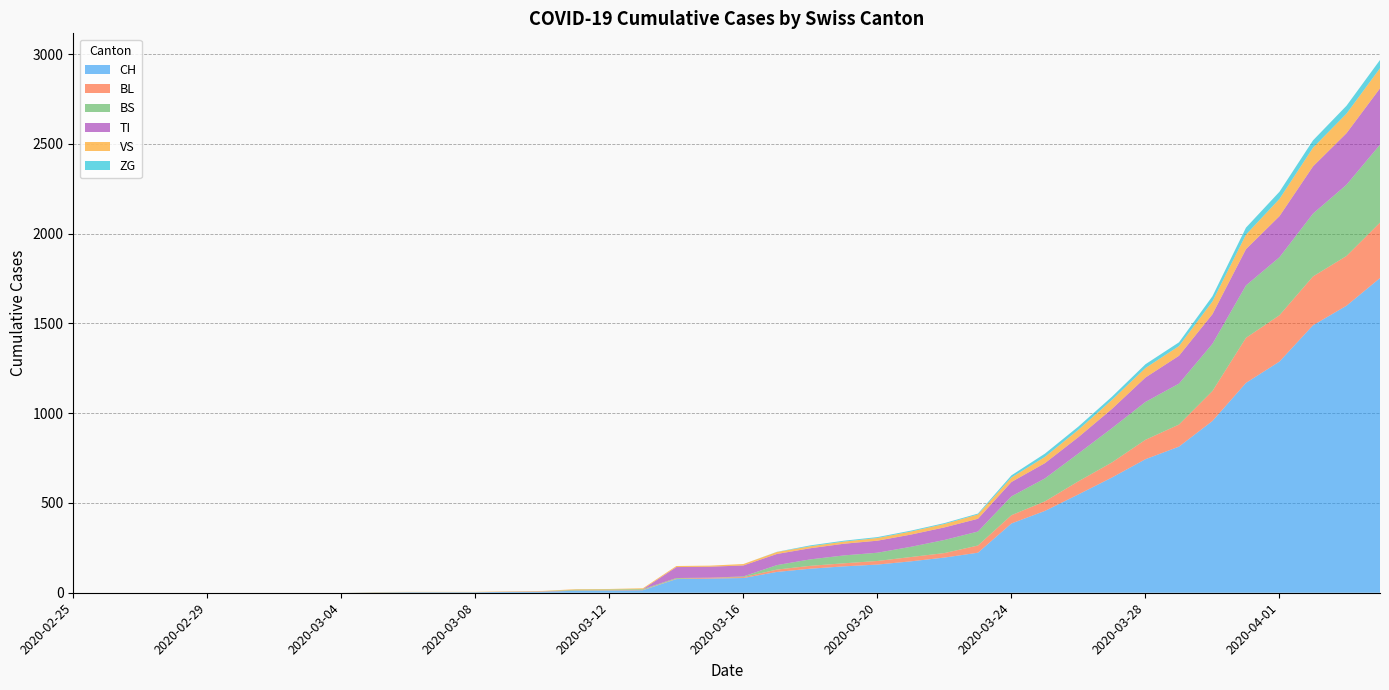

Reading left to right, list all the values displayed in this chart.

CH: 0	0	0	0	0	0	0	0	0	2	3	3	3	5	6	11	12	14	76	79	82	116	134	147	157	175	196	223	386	456	548	642	744	814	957	1169	1288	1490	1599	1753
BL: 0	0	0	0	0	0	0	0	0	0	0	0	0	1	2	2	2	2	2	5	5	13	16	17	20	24	25	40	46	53	73	84	108	123	167	251	258	272	277	309
BS: 0	0	0	0	0	0	0	0	0	0	0	0	0	0	0	4	4	4	4	0	4	25	36	44	46	57	73	78	105	128	155	191	211	228	263	292	323	350	397	434
TI: 0	0	0	0	0	0	0	0	0	0	0	0	0	0	0	0	0	0	61	61	61	62	62	65	67	68	70	71	80	85	91	107	136	155	165	202	229	263	287	314
VS: 0	0	0	0	0	0	0	0	0	2	2	2	2	2	2	3	3	5	6	6	8	11	11	12	15	17	19	24	25	35	41	50	53	54	71	81	96	104	109	112
ZG: 0	0	0	0	0	0	0	0	0	0	0	0	0	0	0	0	0	0	0	0	0	1	5	5	5	5	5	5	12	18	18	18	21	21	29	39	40	41	44	46